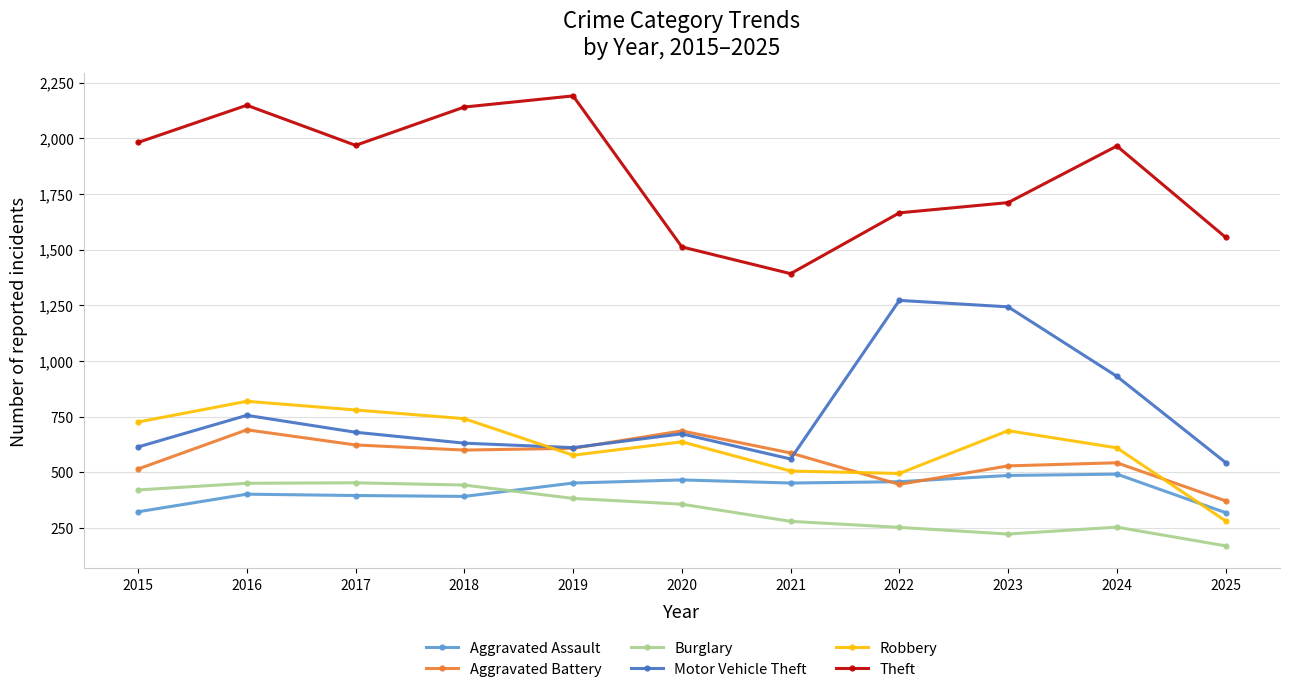

True or false: Burglary and Aggravated Assault cross at least once.

True